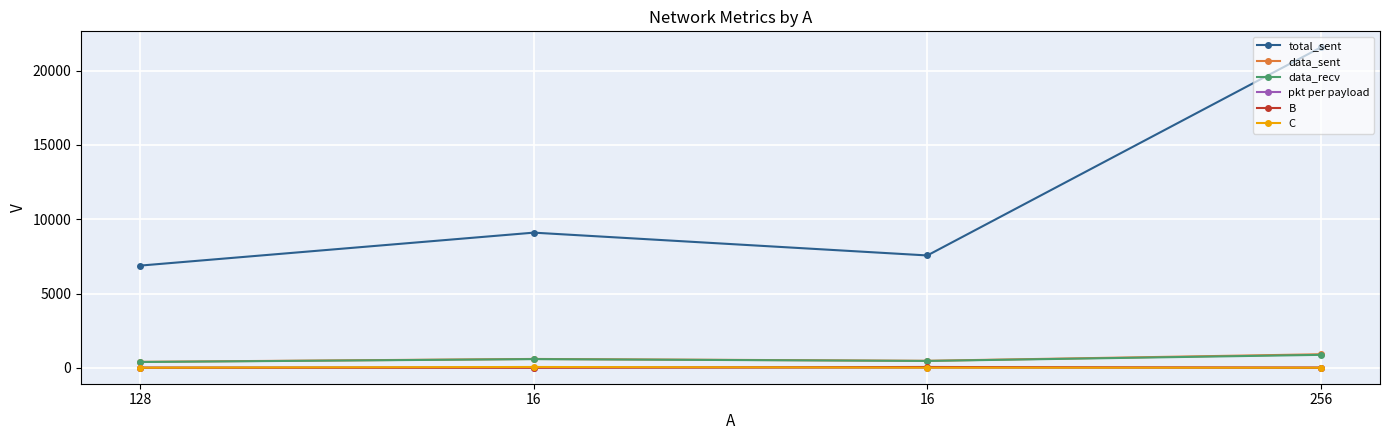

At which category does total_sent reach its first local valley?

16